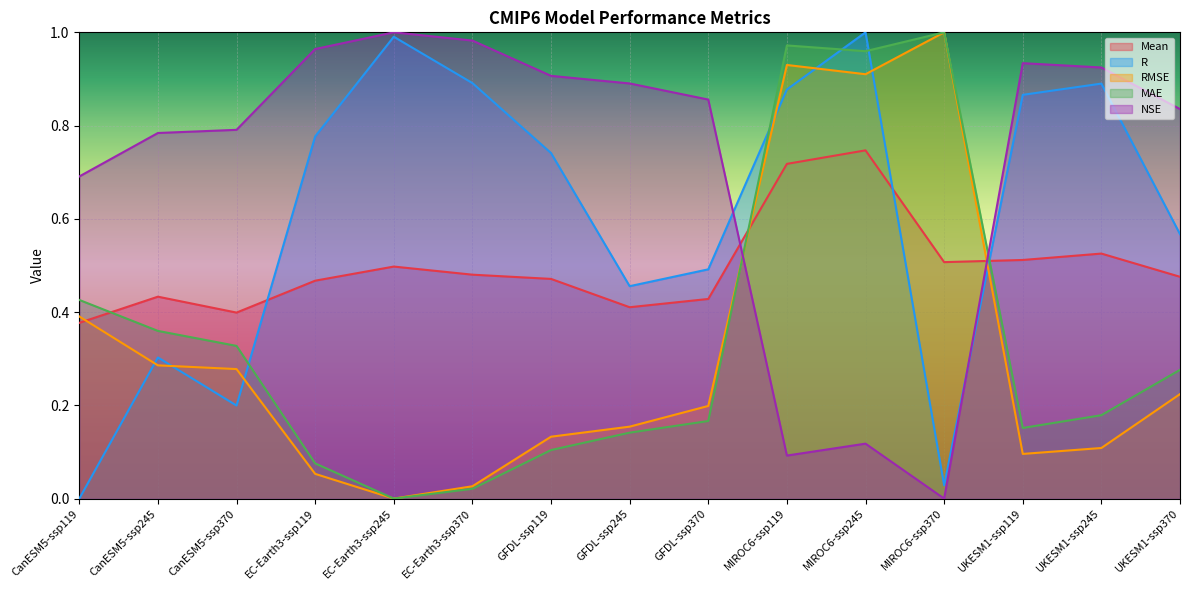

At which category is the sum across all series the highest?

MIROC6-ssp245